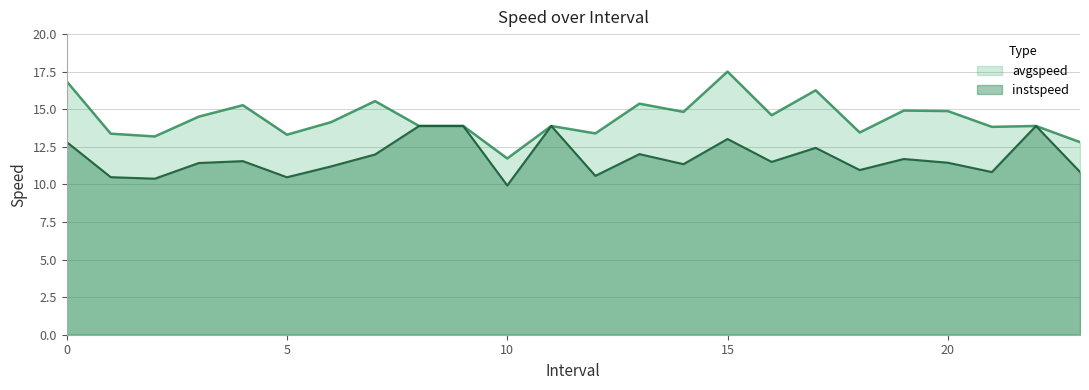

How many lines are shown in the chart?

2